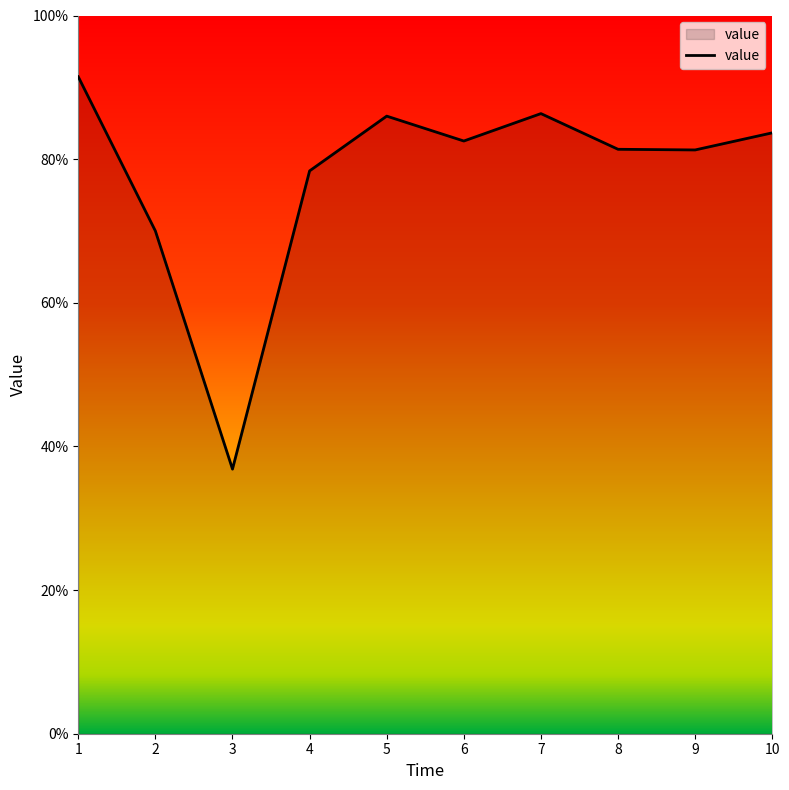

Between 4 and 8, which is larger?

8